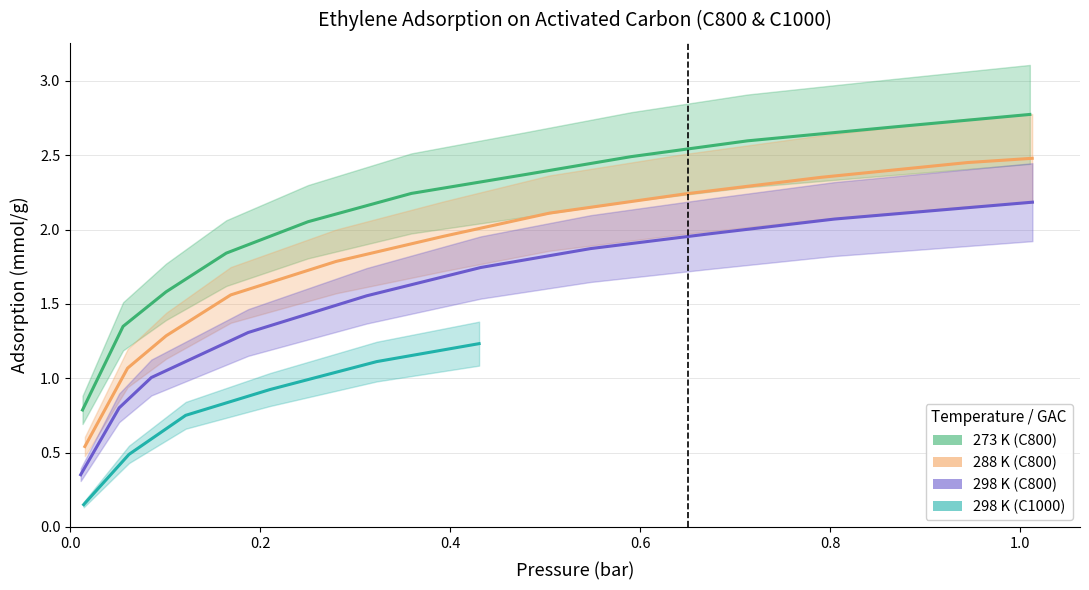

Which series has the widest spread of values?

273K